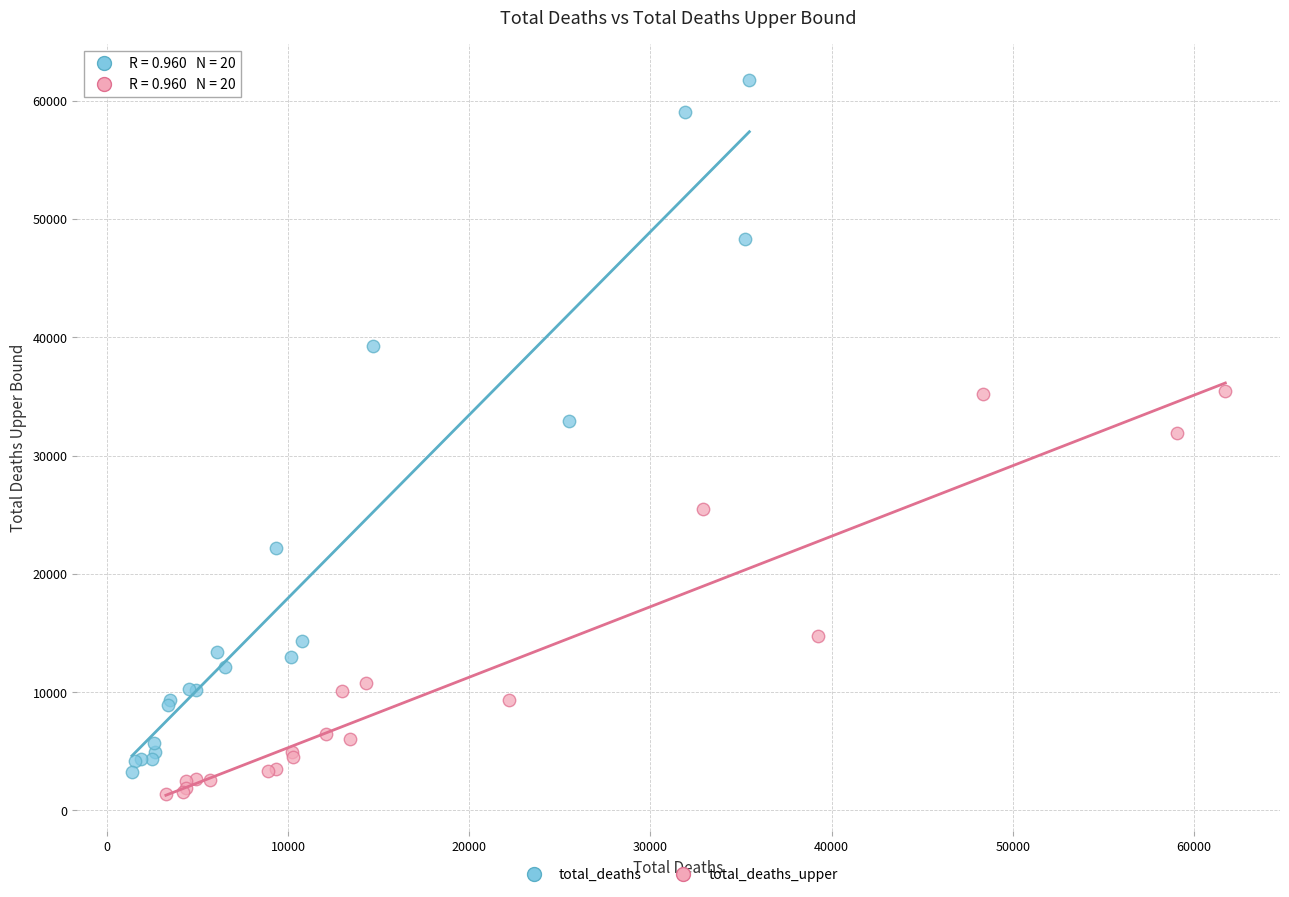

Which series reaches the maximum Y coordinate?

total_deaths